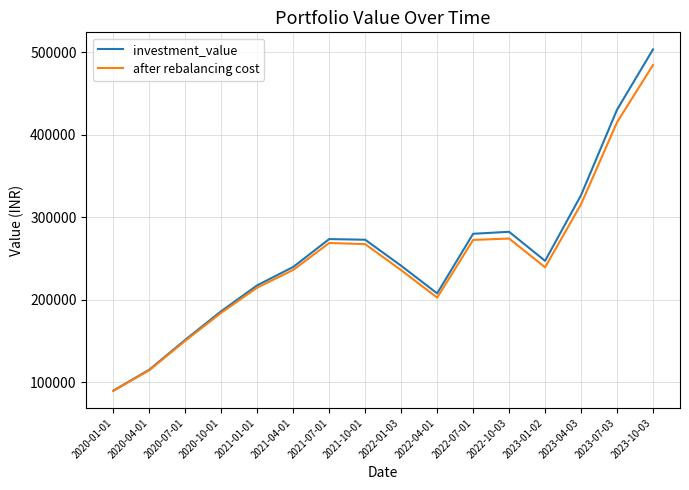

List the series in order of their peak value, highest first.

investment_value, after rebalancing cost